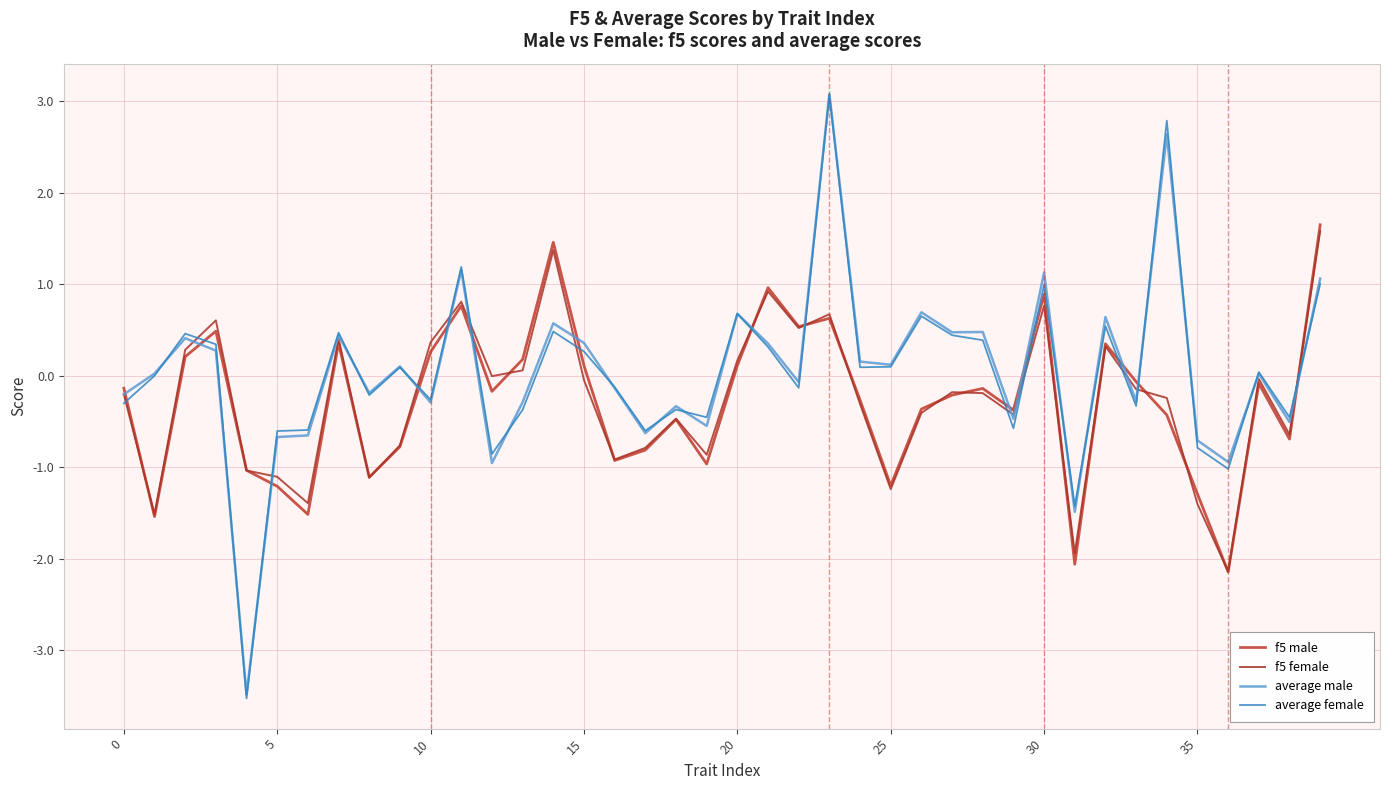

Which category has the lowest value in the f5 female series?

36